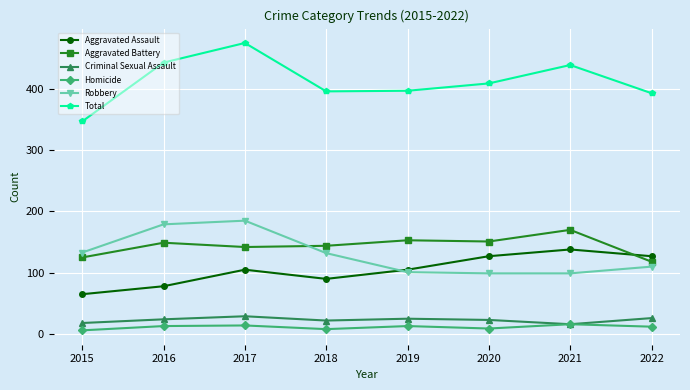

True or false: Total has a value of 531 at 2015.

False